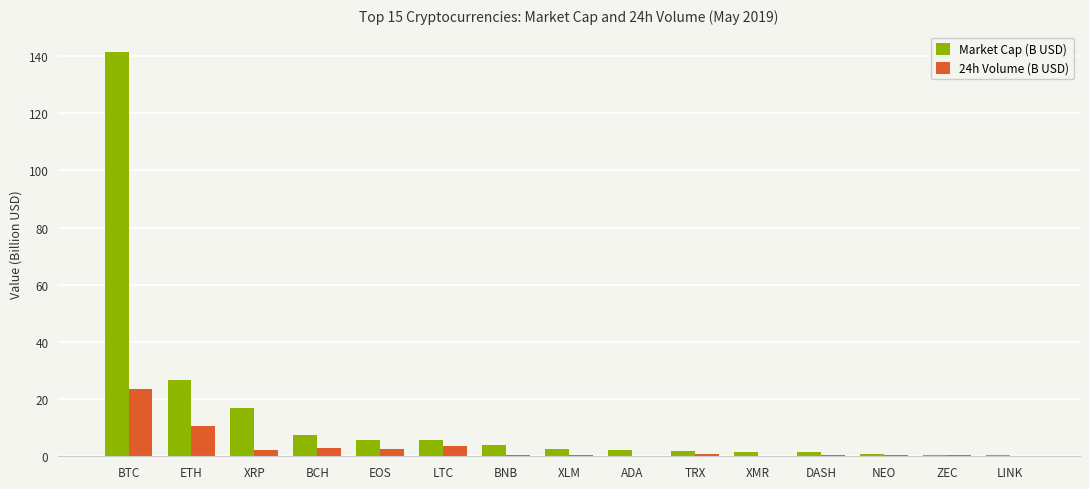

At which label is Market Cap (B USD) closest to 70?

ETH